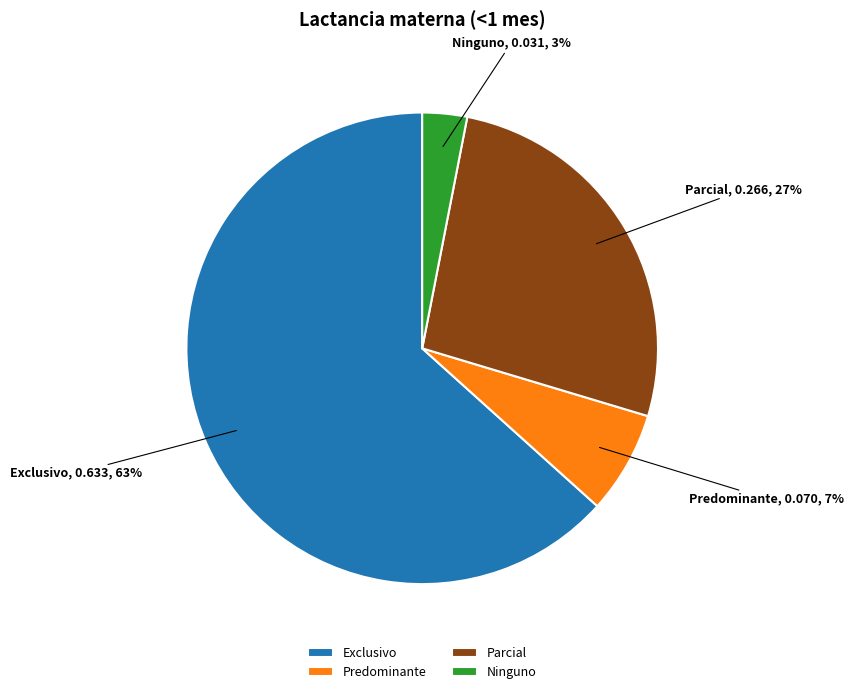

How many segments does this pie chart have?

4